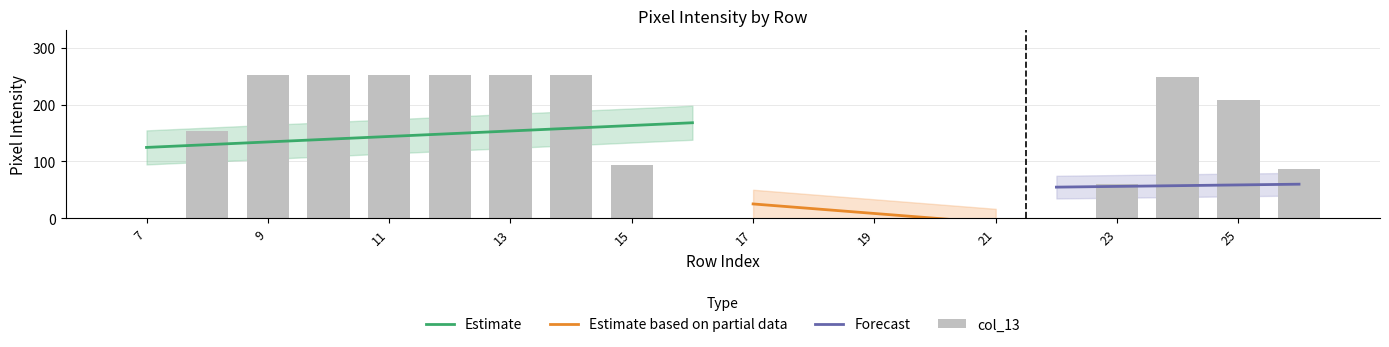

True or false: col_13 has a value of 209 at row_25.

True